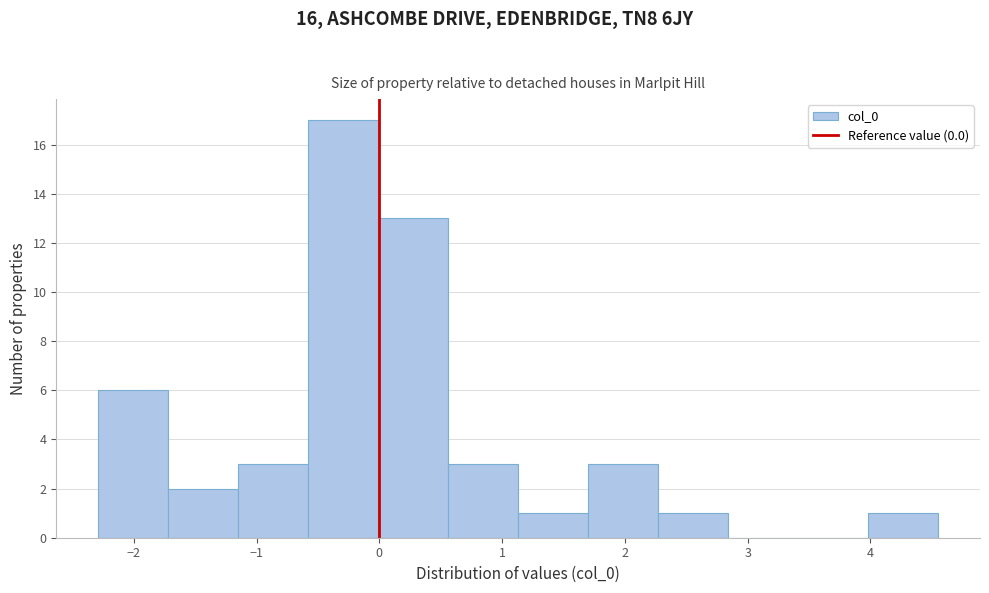

Reading left to right, list every bar in this chart as the range it spans on the x-axis followed by its height. Neither the bar edges nor the heights are printed on the chart, so give them approximately, as read against the axes.

-2.3 to -1.7: 6
-1.7 to -1.1: 2
-1.1 to -0.6: 3
-0.6 to 0.0: 17
0.0 to 0.6: 13
0.6 to 1.1: 3
1.1 to 1.7: 1
1.7 to 2.3: 3
2.3 to 2.8: 1
2.8 to 3.4: 0
3.4 to 4.0: 0
4.0 to 4.6: 1